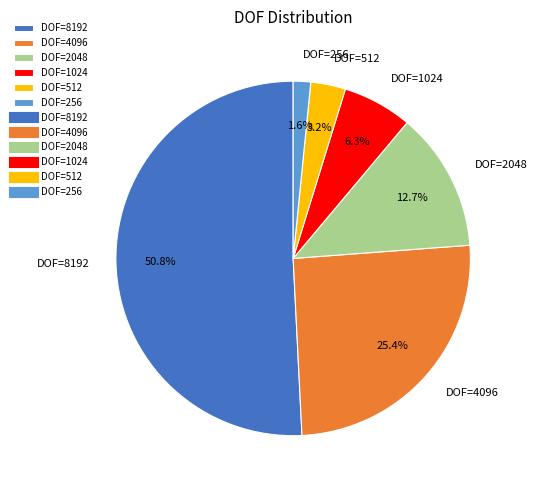

To the nearest percent, what percentage of the pie is DOF=256?

2%